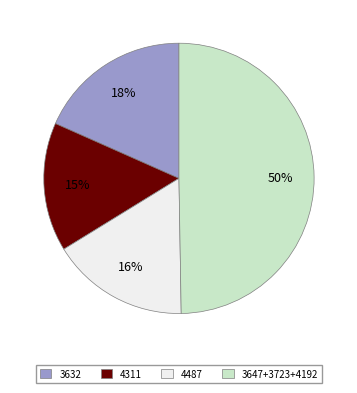

True or false: 3632 accounts for 25% of the total.

False